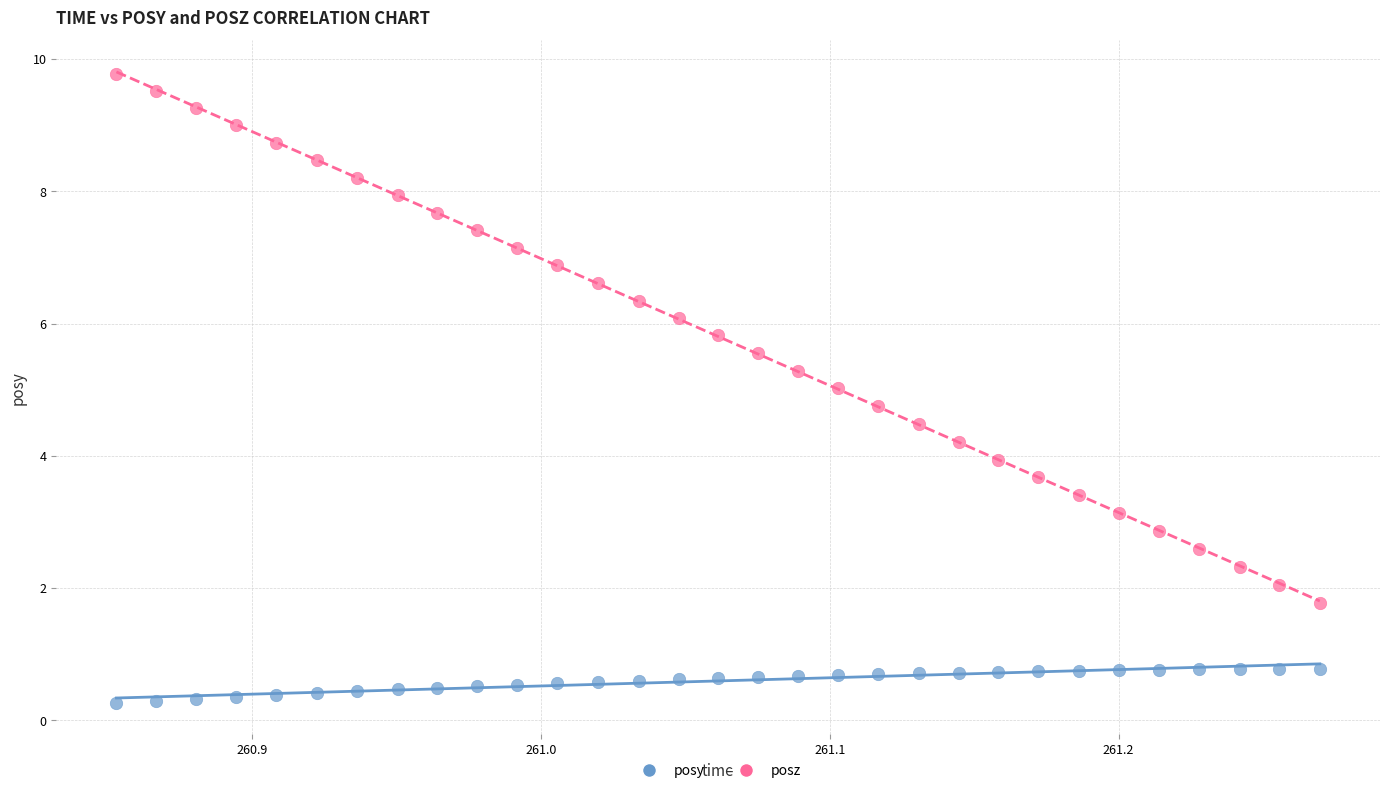

Which series reaches the maximum Y coordinate?

posz